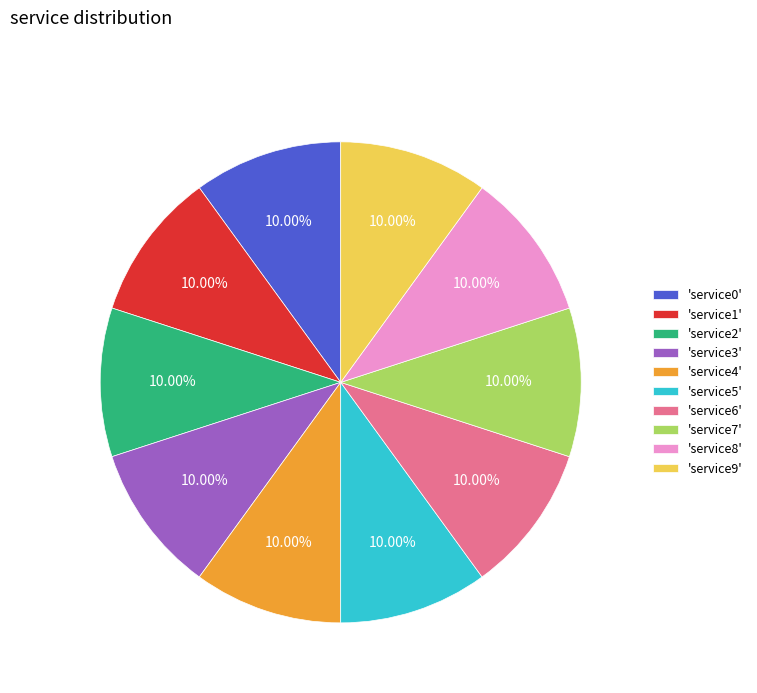

Is the sum of 'service9' and 'service8' greater than half?

No